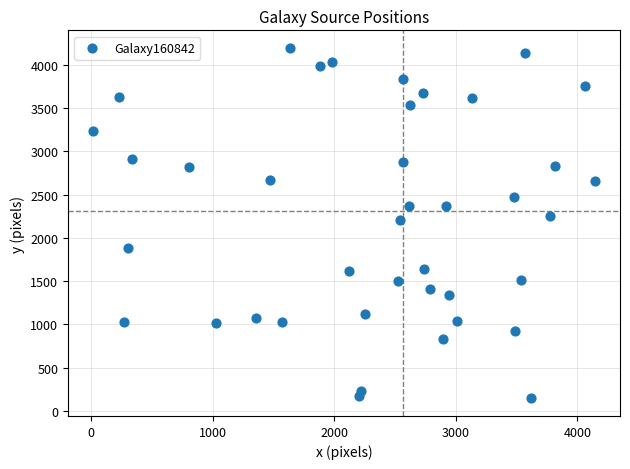

What is the range of Y values (max minus min)?

4051.1